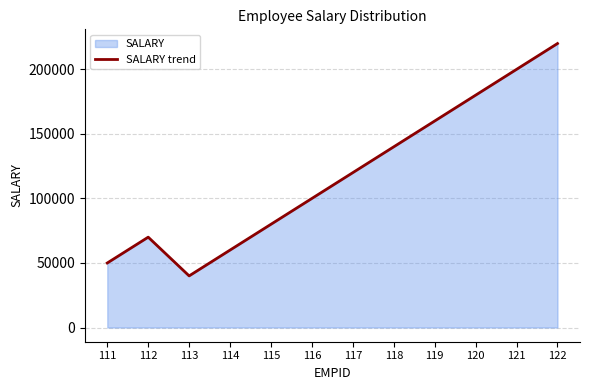

What is the approximate value at 117, to the nearest 50?

120000